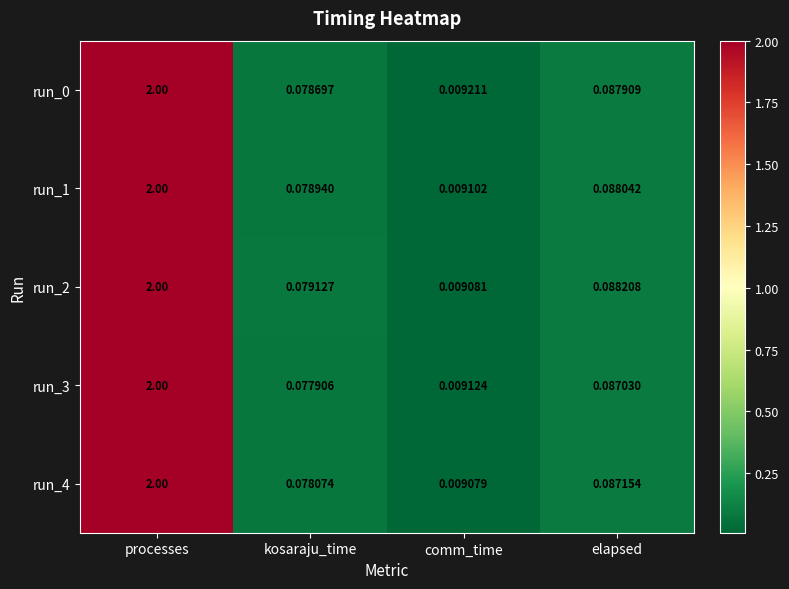

Is the value of run_2 at comm_time greater than the value of run_3 at elapsed?

No